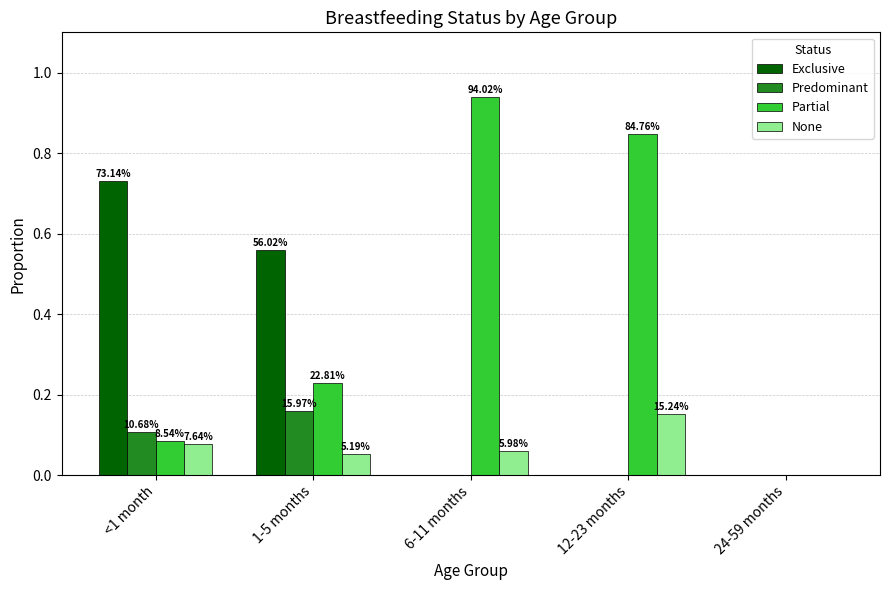

What are all the series names shown in the legend?

Exclusive, Predominant, Partial, None